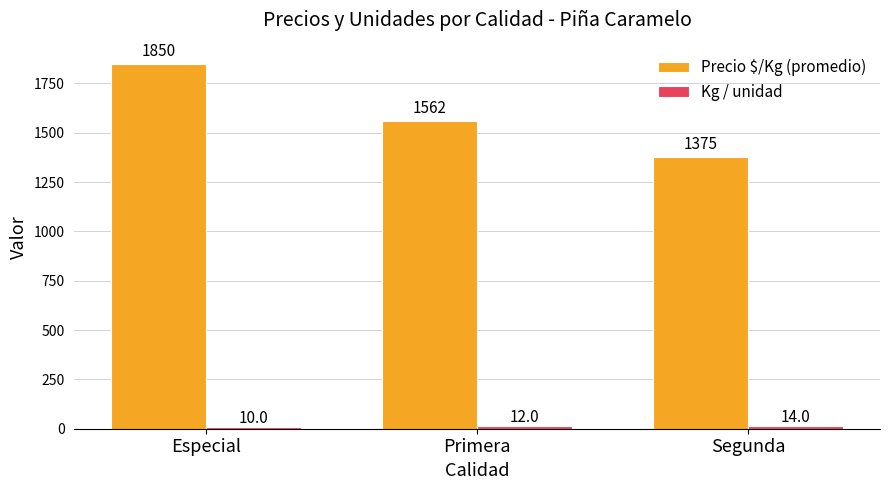

What is the difference between the highest and lowest values at Primera?

1550